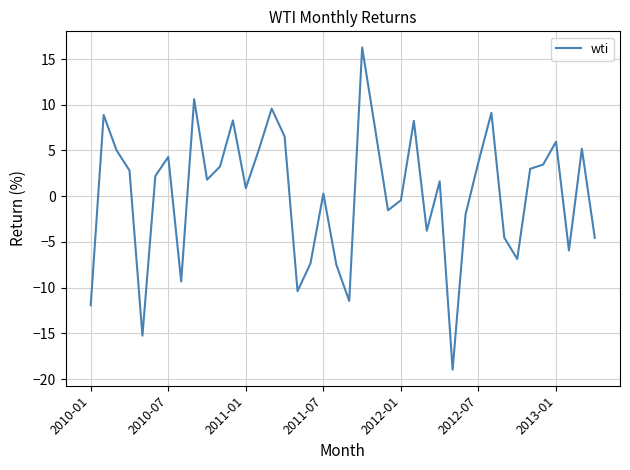

What is the minimum value shown in the chart?

-19.0